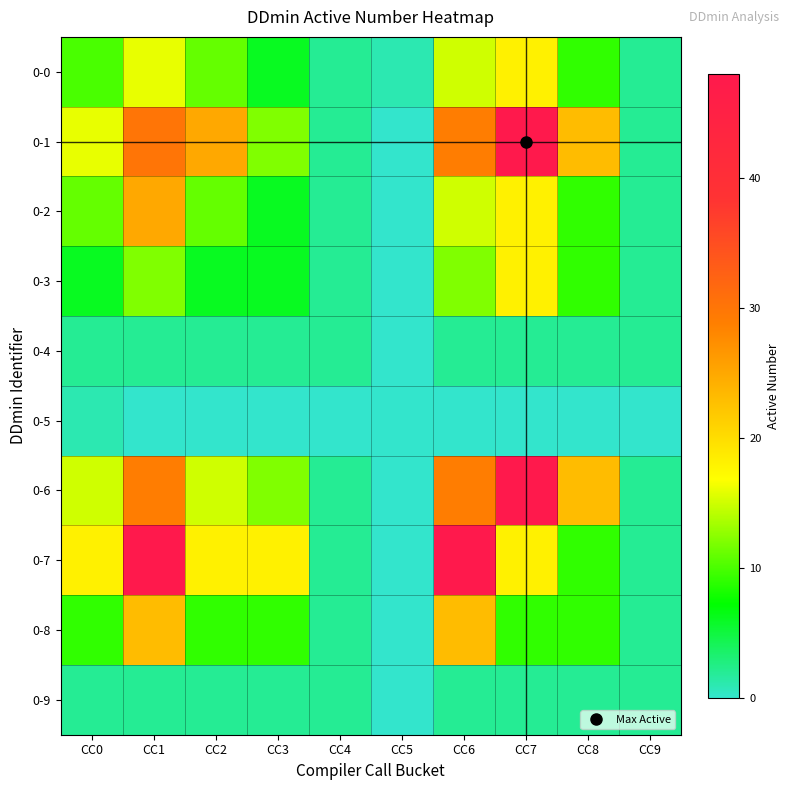

How many data points does each series have?

10